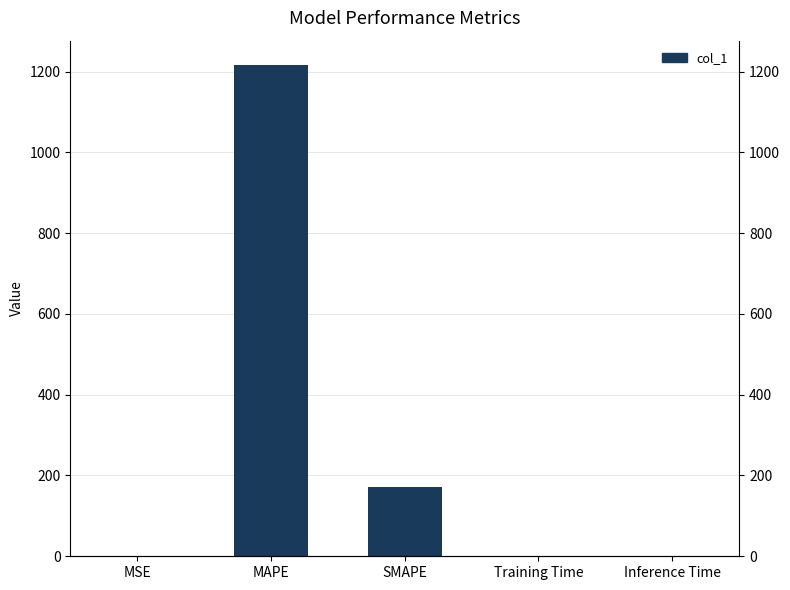

What is the average value?

277.5